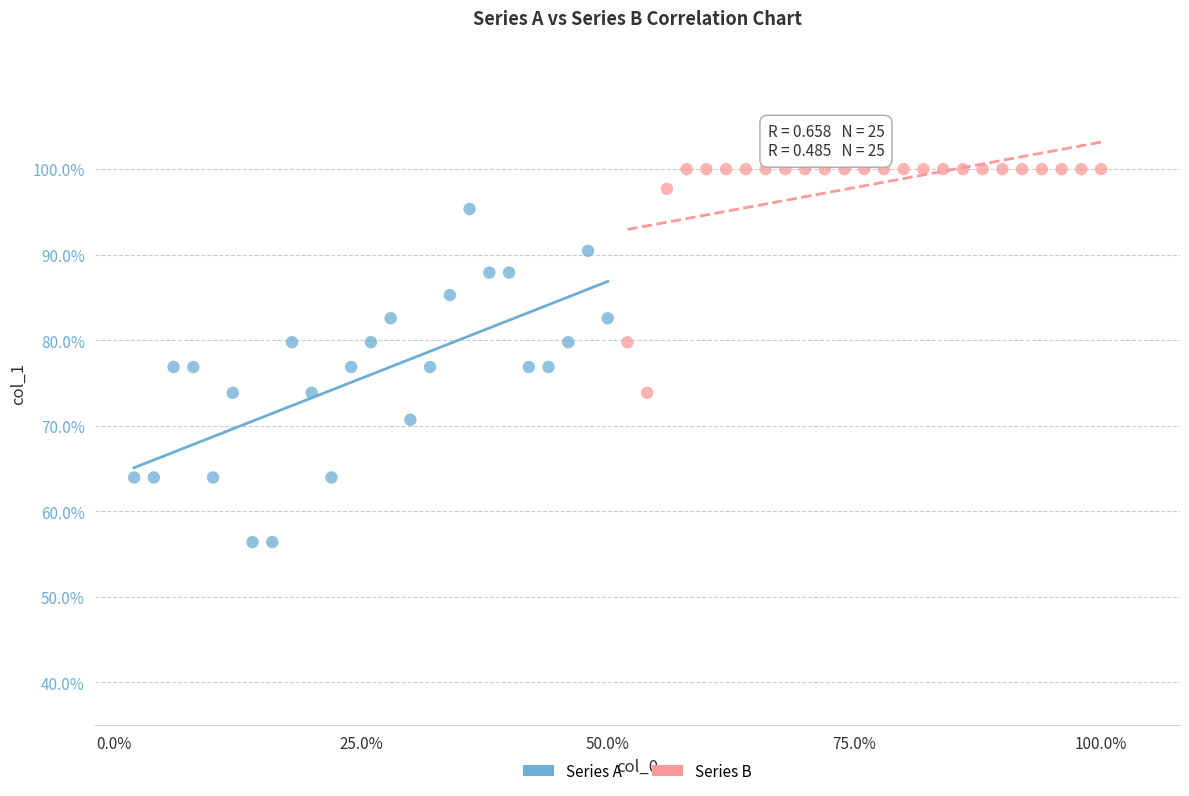

Which series has the widest spread of Y values?

Series A